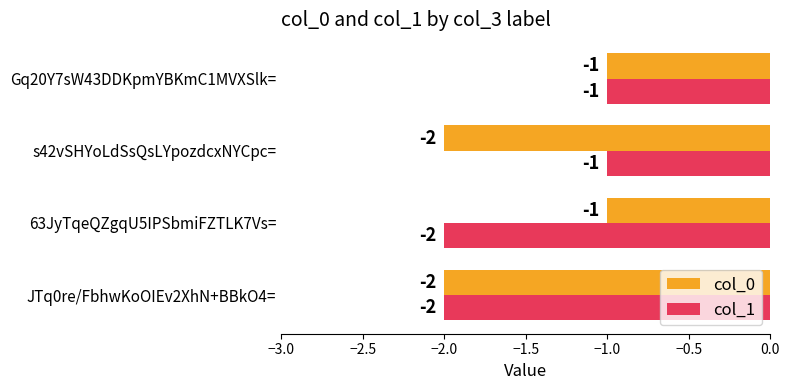

How many col_1 values are between -2 and -1?

4